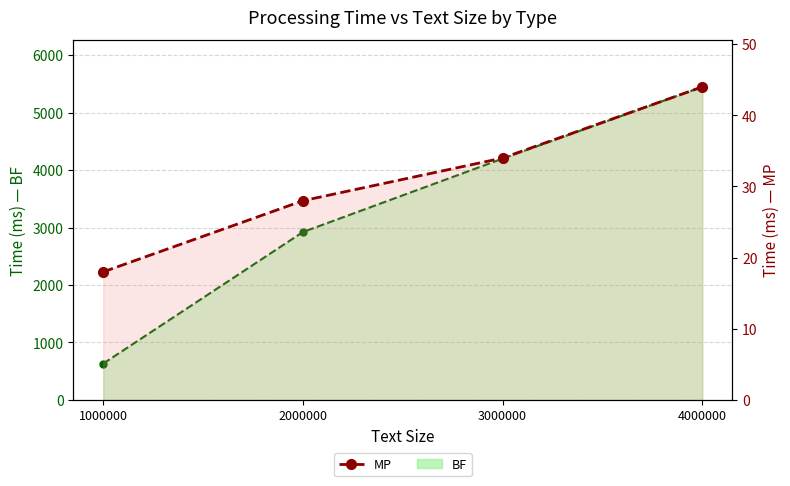

True or false: BF has more than 1 points higher than both neighbors.

False